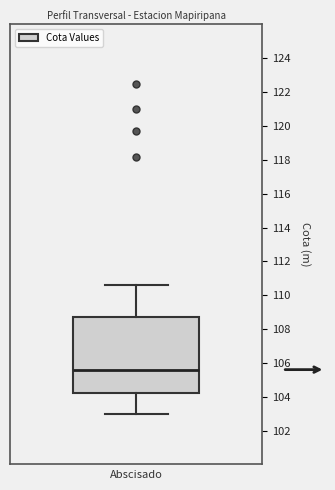

Where is the upper edge of the box on the y-axis? The values are not printed on the chart, so give them approximately, as read against the axis.

108.6